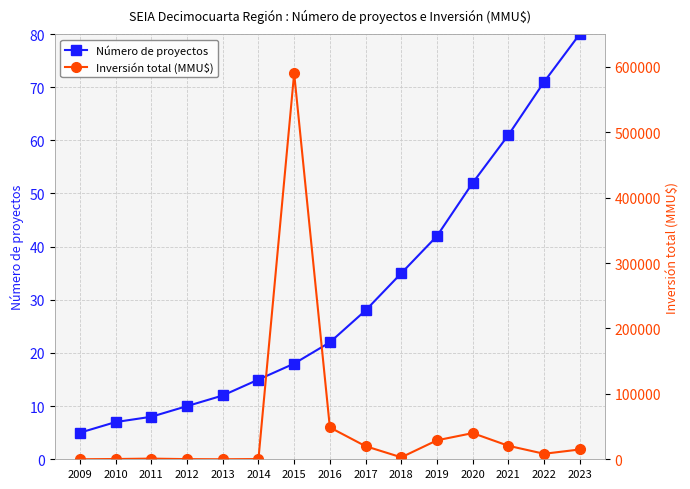

Reading left to right, list all the values displayed in this chart.

Número de proyectos: 2009=5	2010=7	2011=8	2012=10	2013=12	2014=15	2015=18	2016=22	2017=28	2018=35	2019=42	2020=52	2021=61	2022=71	2023=80
Inversión total (MMU$): 2009=30	2010=400	2011=1017	2012=234	2013=32	2014=362	2015=590000	2016=48700	2017=20000	2018=3000	2019=29000	2020=40000	2021=20600	2022=8400	2023=15000